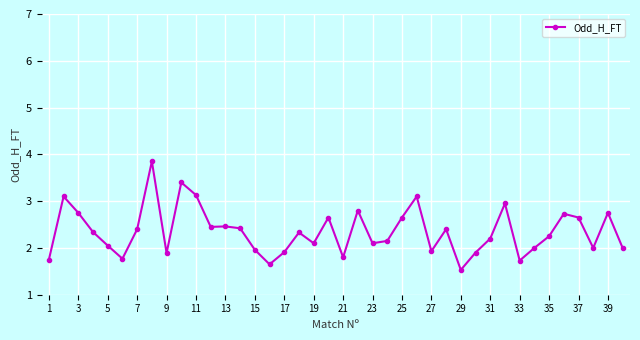

What is the difference between the maximum and minimum values?

2.3